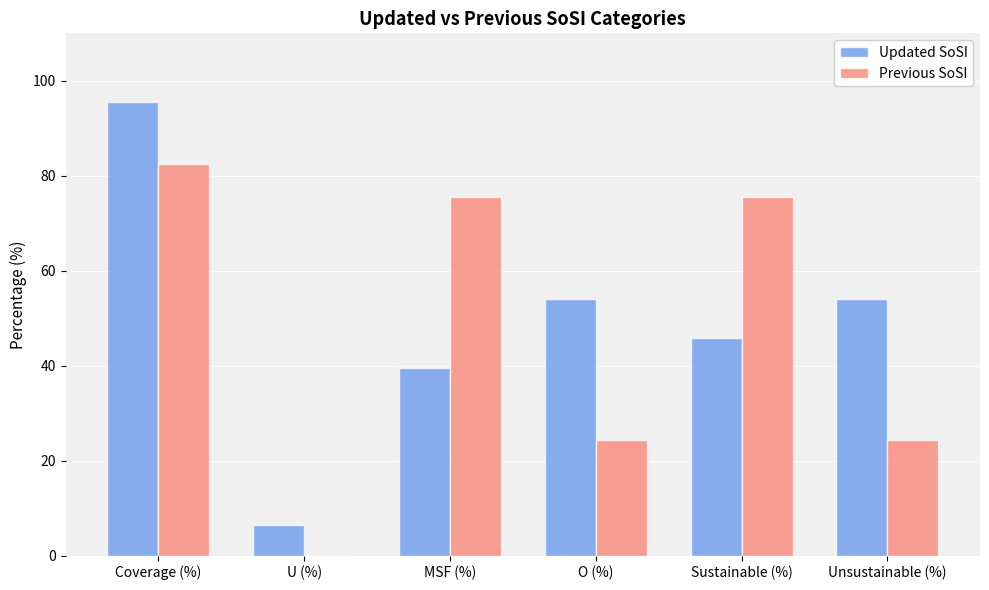

The value of Updated SoSI at Unsustainable (%) is 84.5. True or false?

False